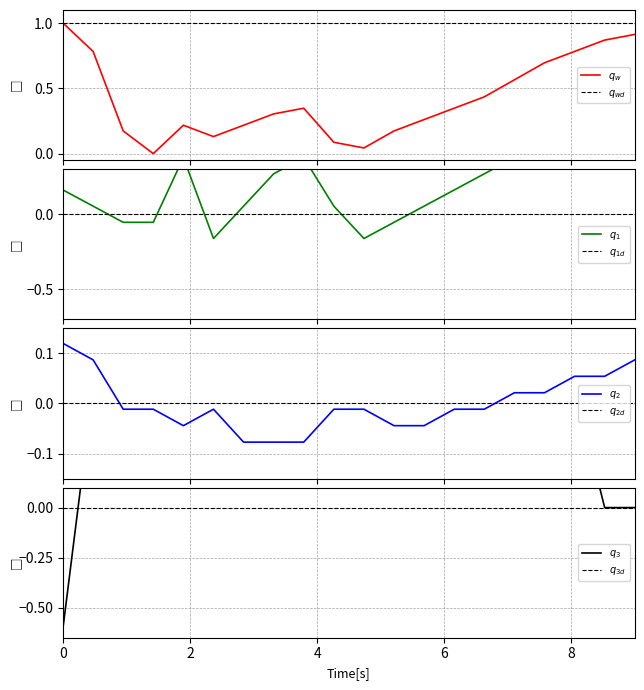

At how many categories does at least one series exceed 0?

20